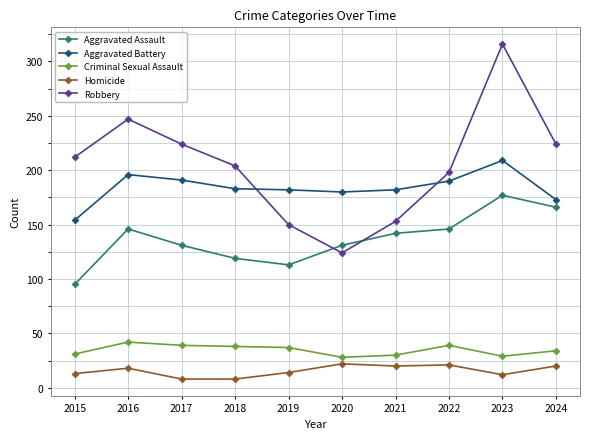

True or false: Aggravated Assault has a value of 177 at 2023.

True